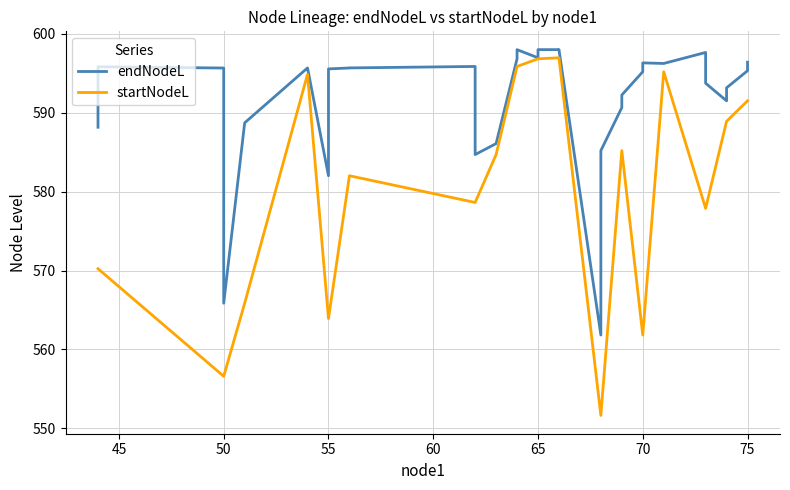

Which series has the largest total across all categories?

endNodeL